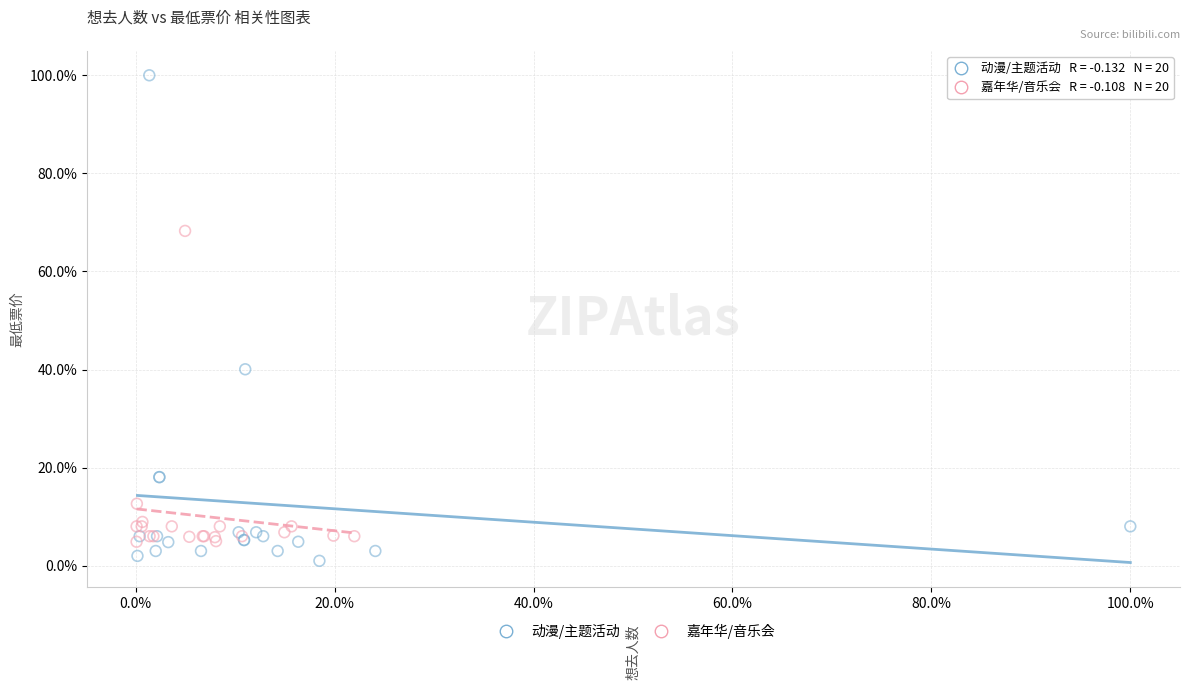

Which series contains the highest Y value?

动漫/主题活动